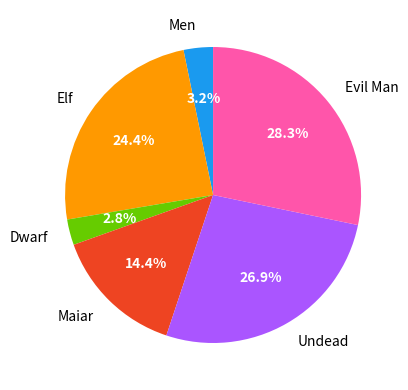

Which has a higher value, Evil Man or Dwarf?

Evil Man